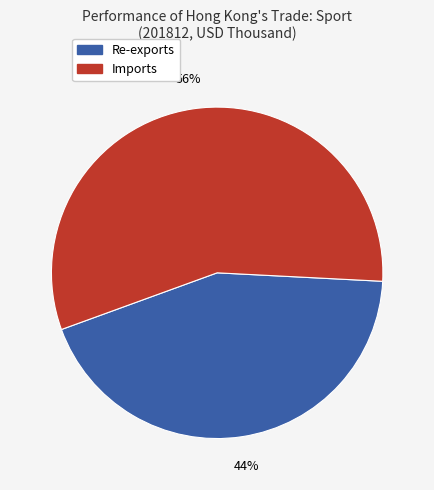

Is there any slice that represents more than half of the pie?

Yes